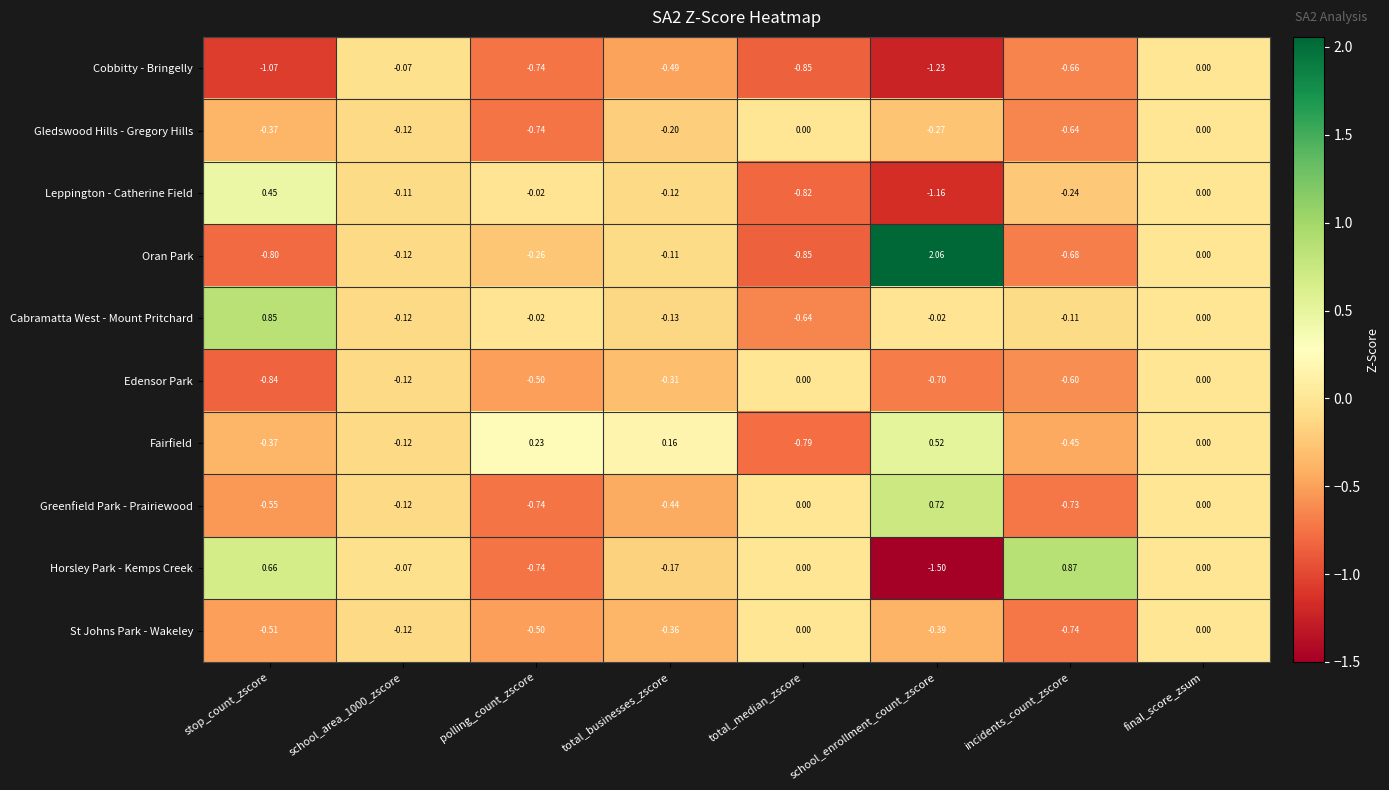

Which category has the highest value across all series?

school_enrollment_count_zscore